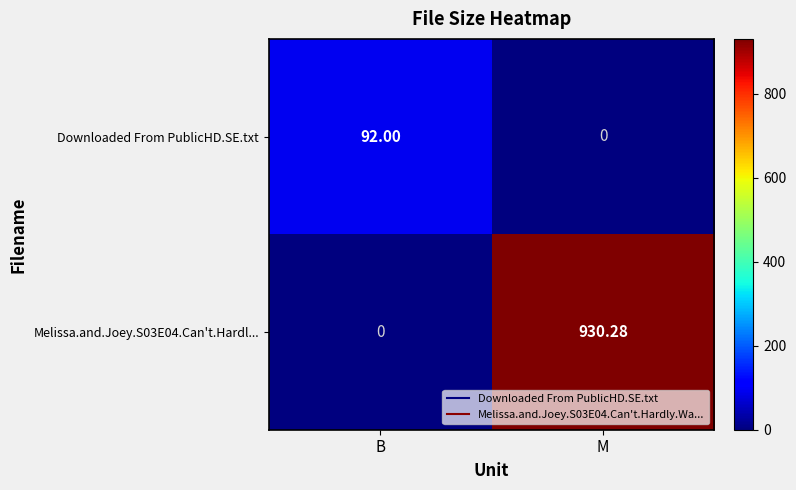

Is the value of Melissa.and.Joey.S03E04.Can't.Hardl... at B greater than the value of Downloaded From PublicHD.SE.txt at B?

No